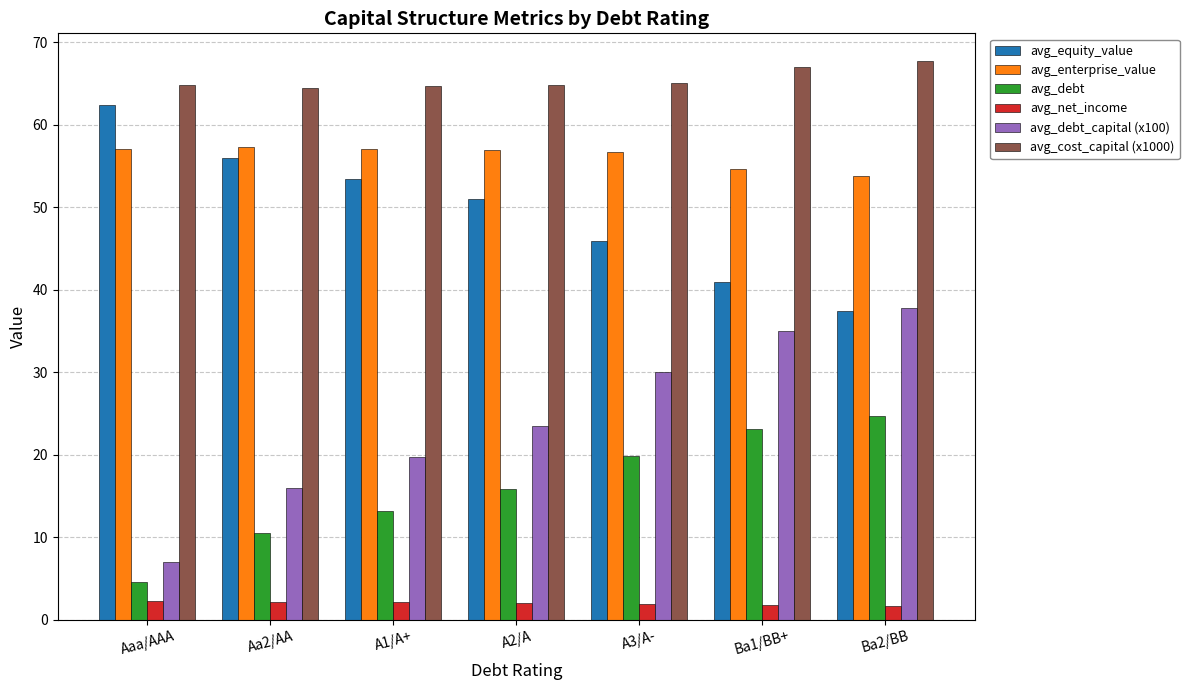

Rank the series by their maximum value, from lowest to highest.

avg_net_income, avg_debt, avg_debt_capital (x100), avg_enterprise_value, avg_equity_value, avg_cost_capital (x1000)